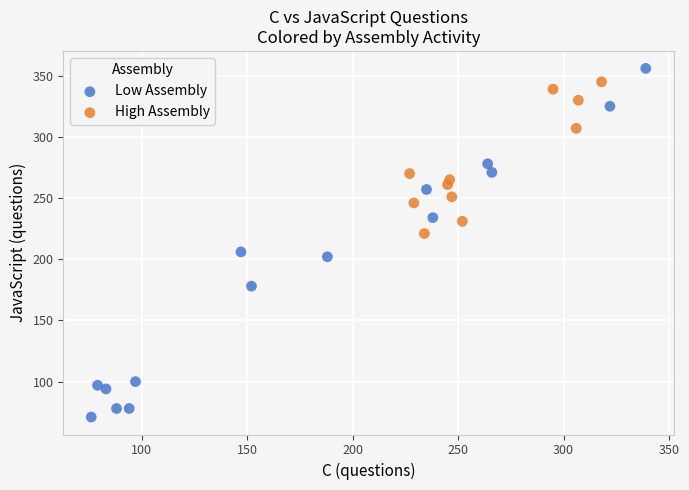

Which series has the largest Y range (max minus min)?

Low Assembly